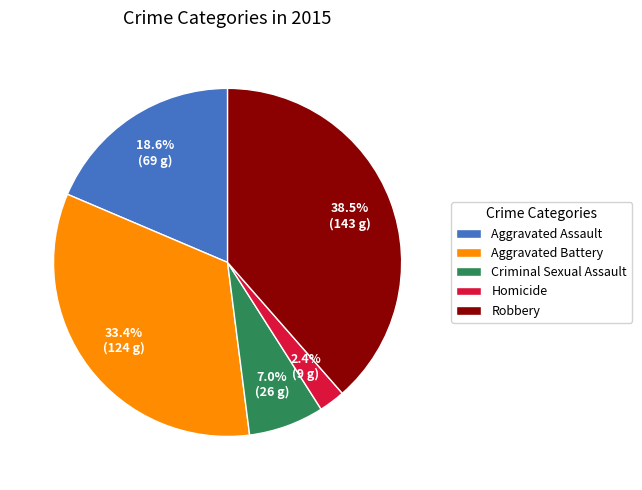

Between Criminal Sexual Assault and Aggravated Battery, which is larger?

Aggravated Battery